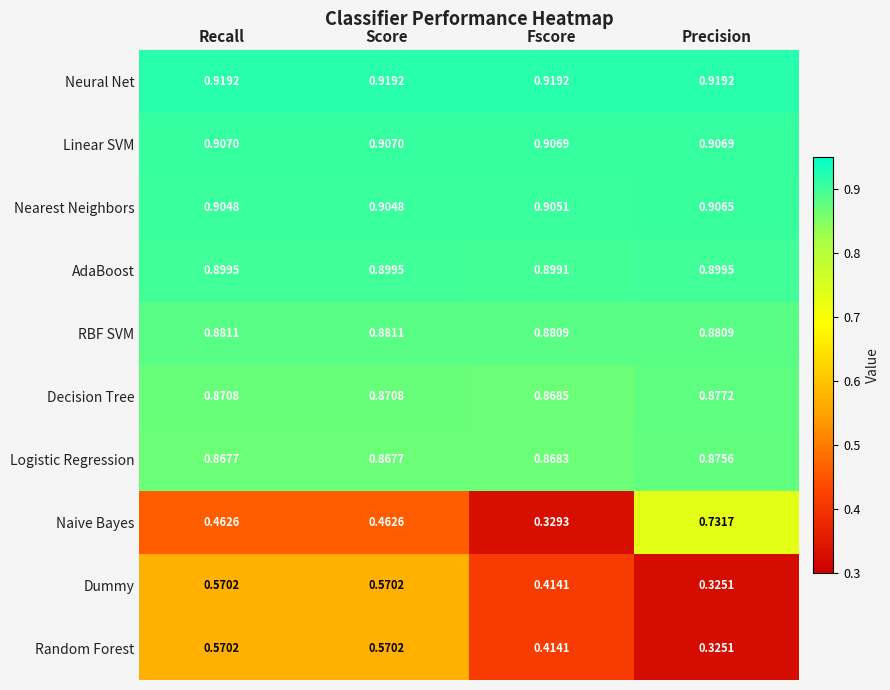

Which label corresponds to the smallest value in the chart?

Precision